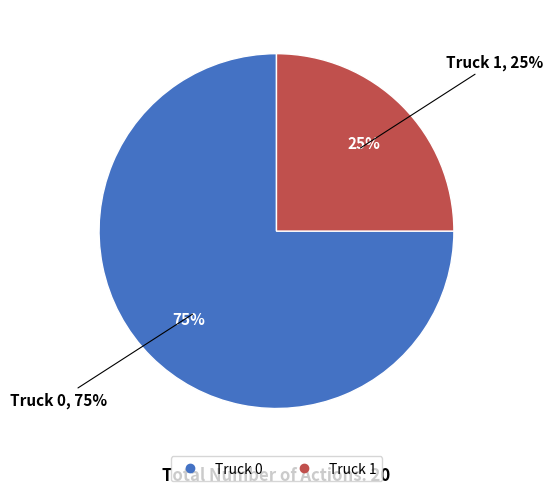

Which category accounts for the majority?

Truck 0